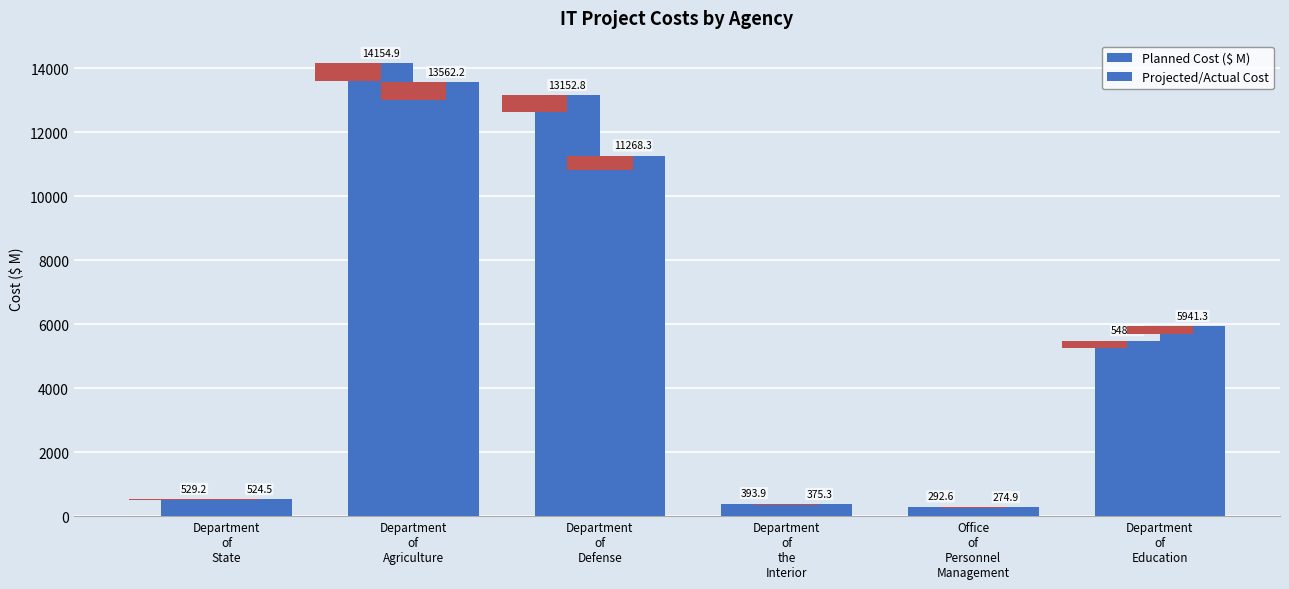

Reading left to right, list all the values displayed in this chart.

Planned Cost ($ M): 529.2	14154.9	13152.8	393.9	292.6	5486.7
Projected/Actual Cost: 524.5	13562.2	11268.3	375.3	274.9	5941.3